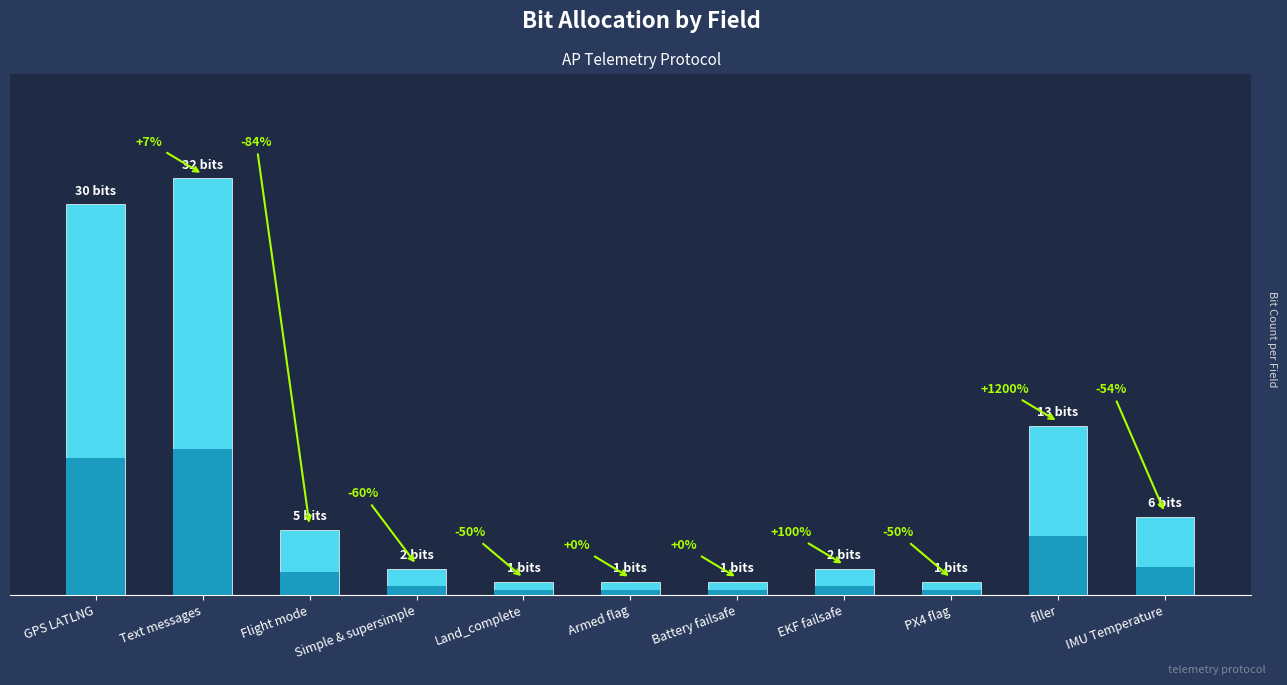

List the labels in order of value, largest first.

Text messages, GPS LATLNG, filler, IMU Temperature, Flight mode, Simple & supersimple, EKF failsafe, Land_complete, Armed flag, Battery failsafe, PX4 flag